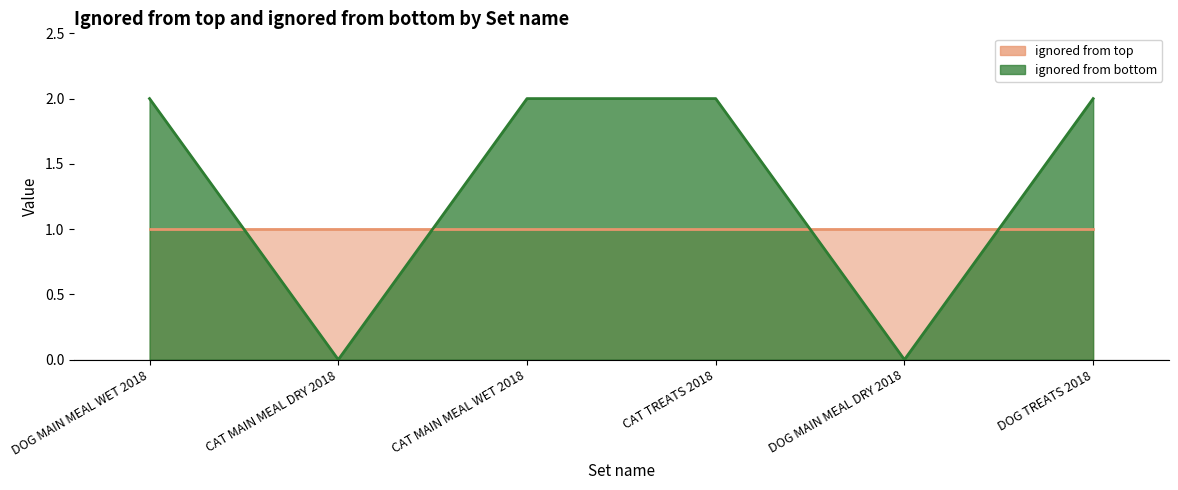

At which category does the data reach its first local valley?

CAT MAIN MEAL DRY 2018